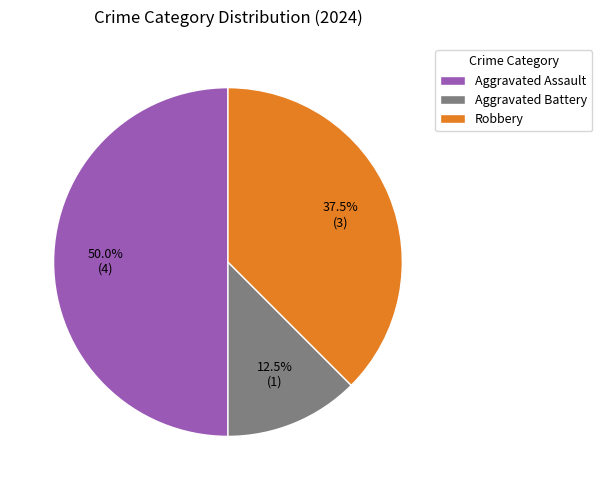

Is the sum of Aggravated Assault and Robbery greater than half?

Yes